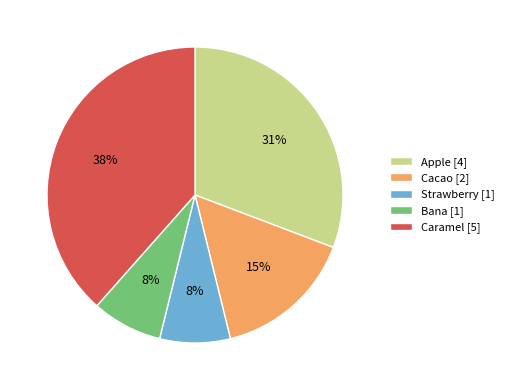

Between Strawberry and Apple, which is larger?

Apple